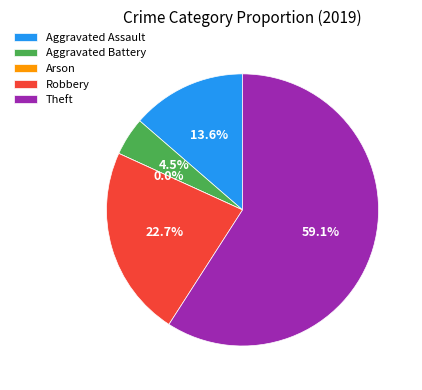

What percentage is NOT represented by Aggravated Assault?

86.4%